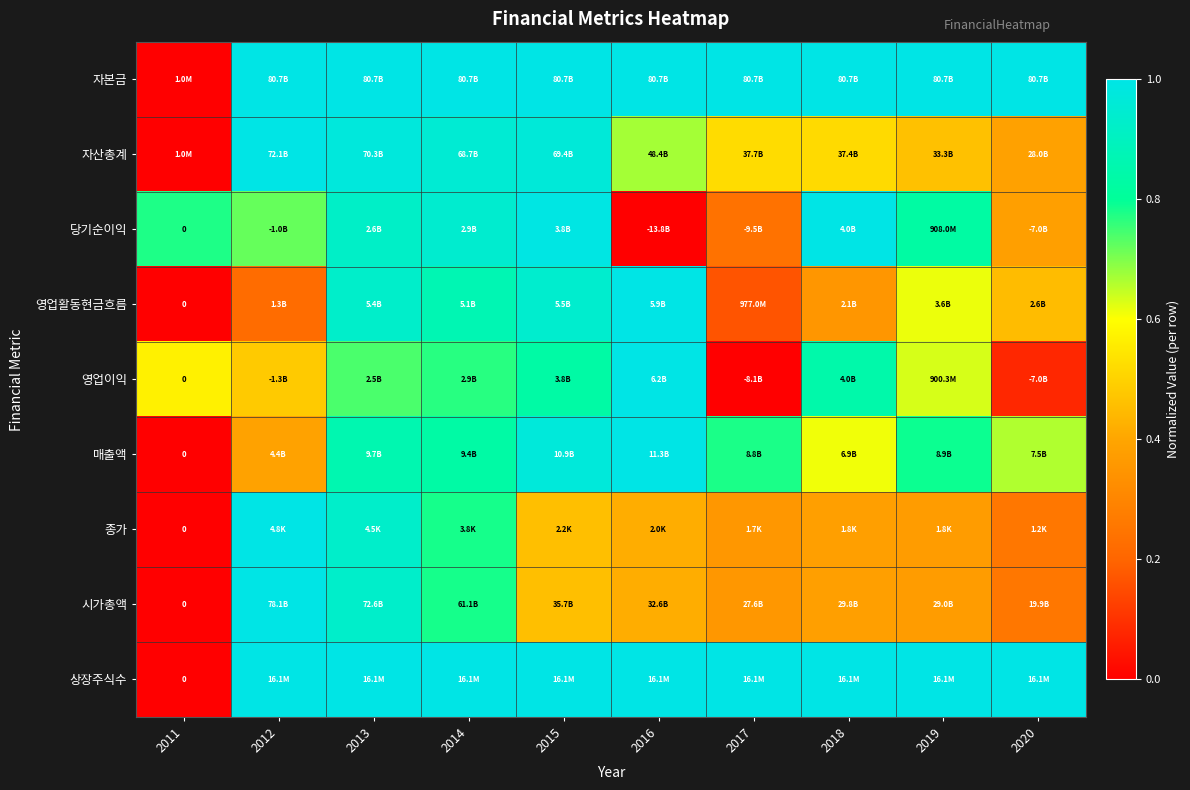

Which has a higher value, 2017 or 2012?

2017